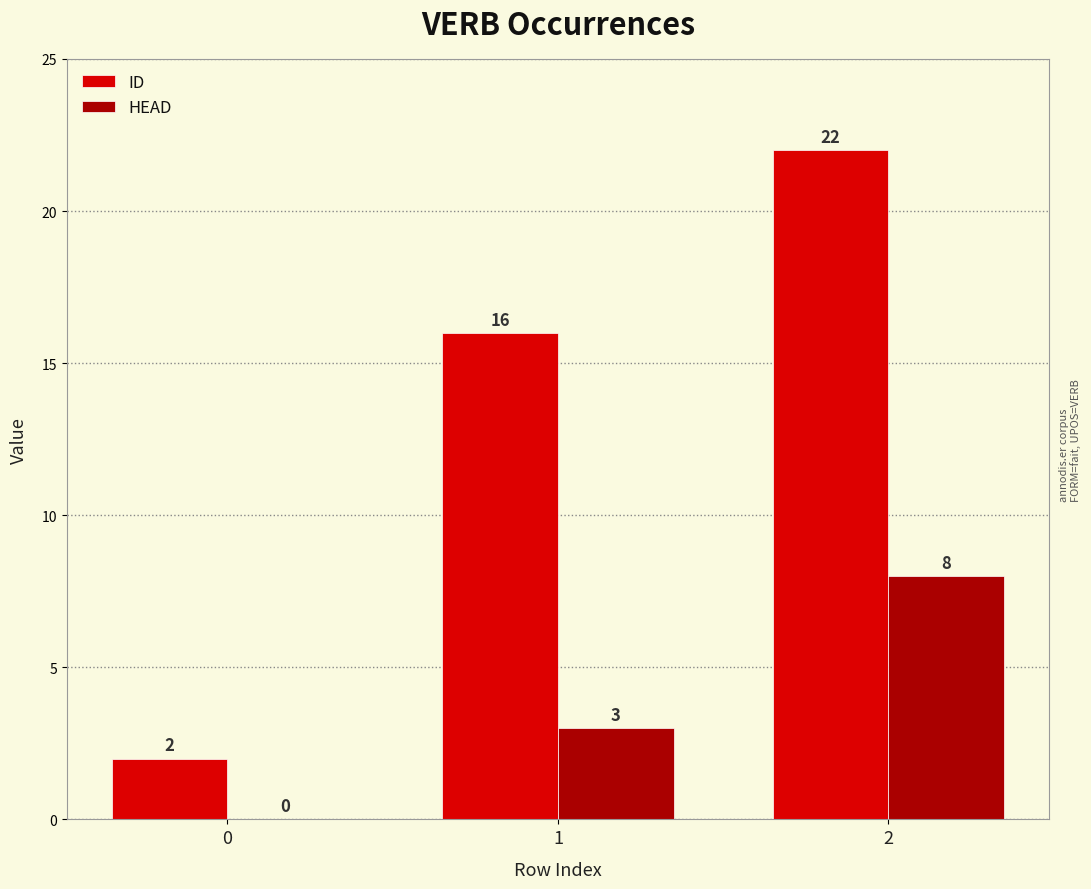

What are all the series names shown in the legend?

ID, HEAD